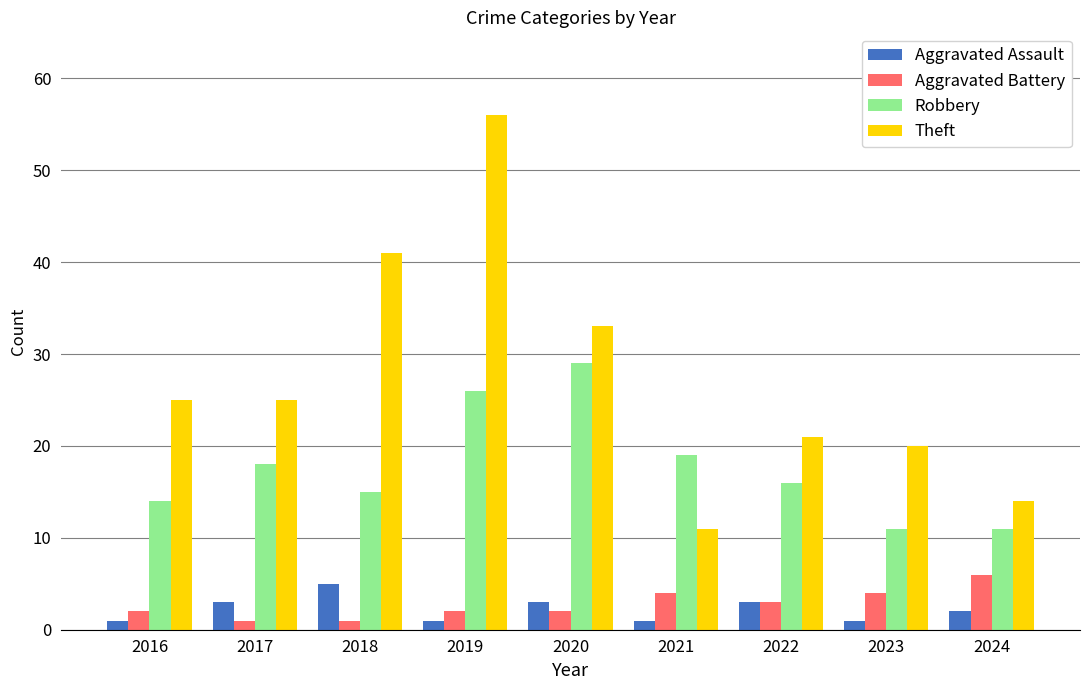

What is the total value across all series at 2021?

35